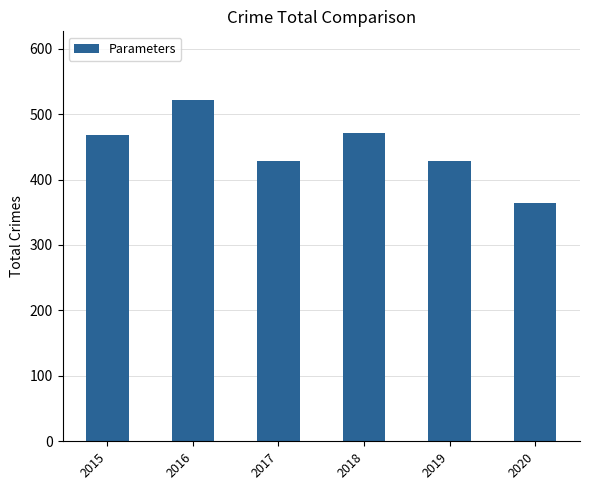

Does the chart contain any negative values?

No